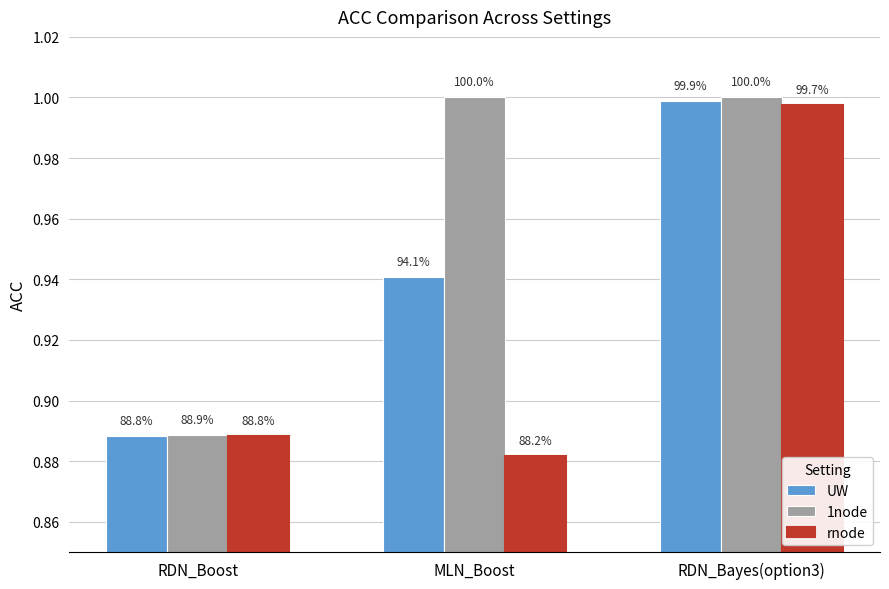

What is the maximum value for 1node?

1.0